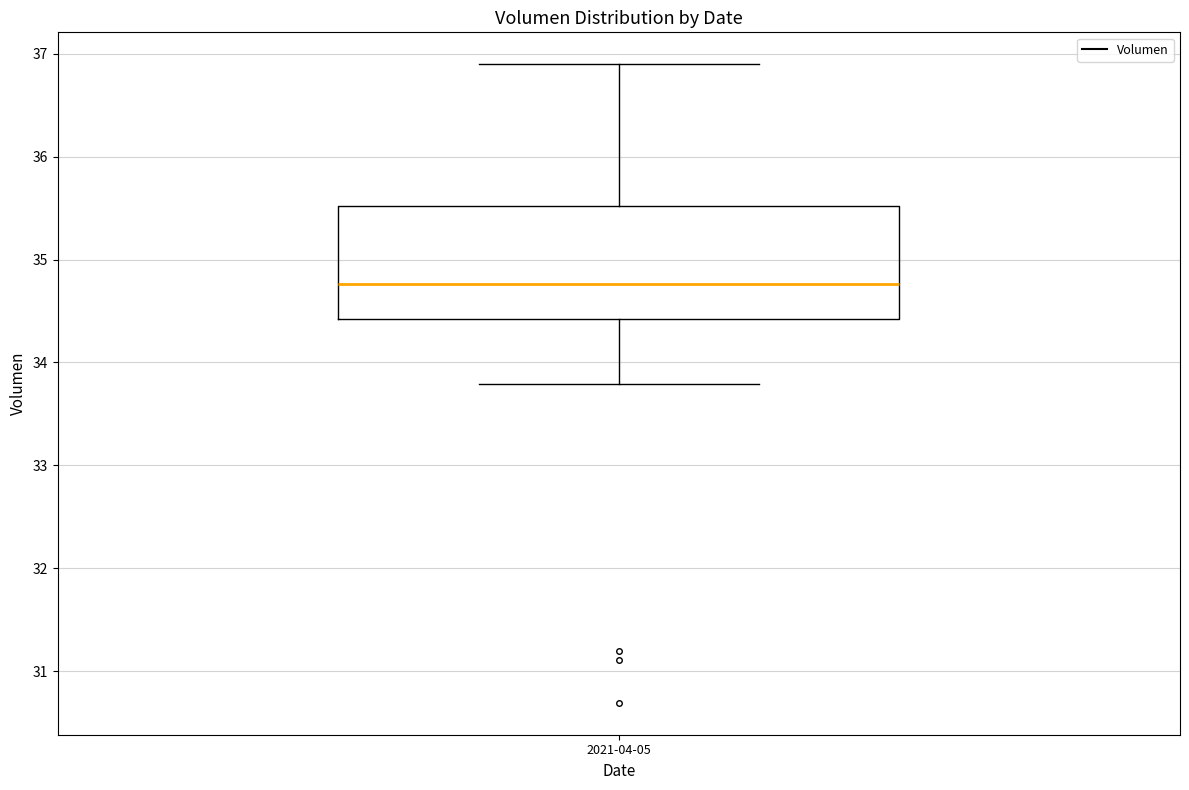

Where does the median line of the box for 2021-04-05 sit on the y-axis? The values are not printed on the chart, so give them approximately, as read against the axis.

34.8